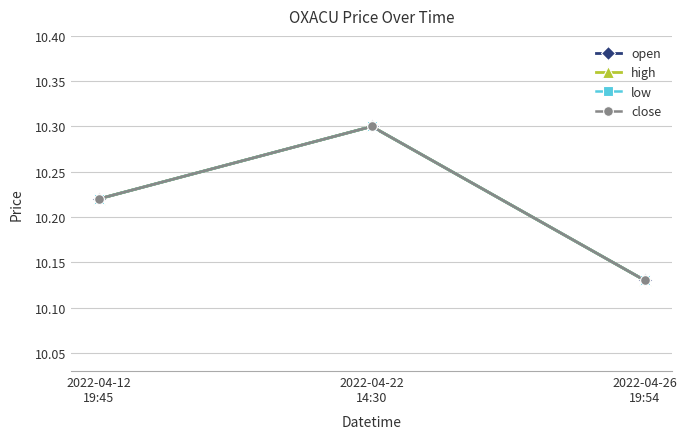

What is the maximum value for open?

10.3